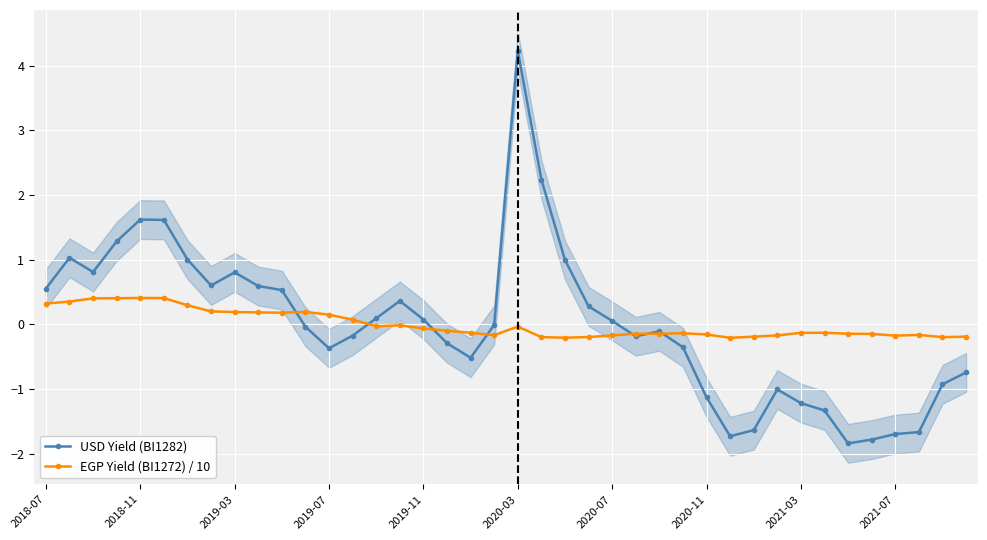

What is the difference between the maximum and minimum values in the EGP Yield (BI1272) / 10 series?

0.6